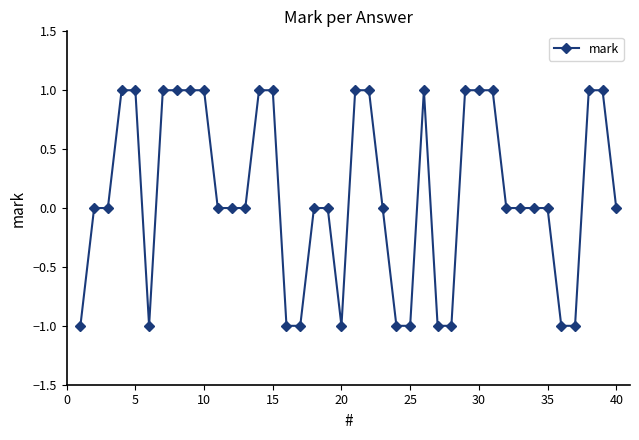

What is the sum of all values?

5